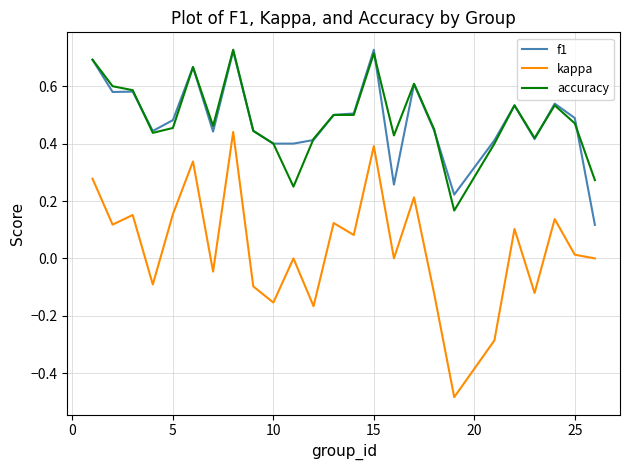

True or false: kappa and accuracy cross at least once.

False